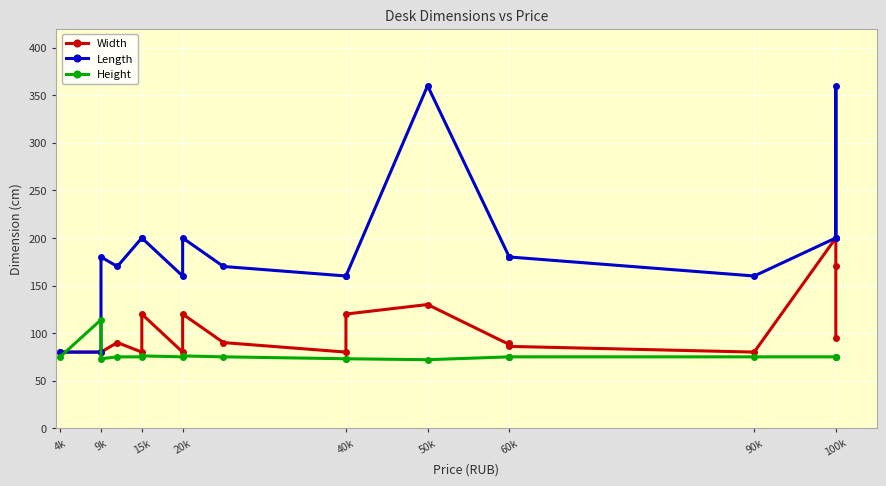

How many data points in Height are less than 75?

4